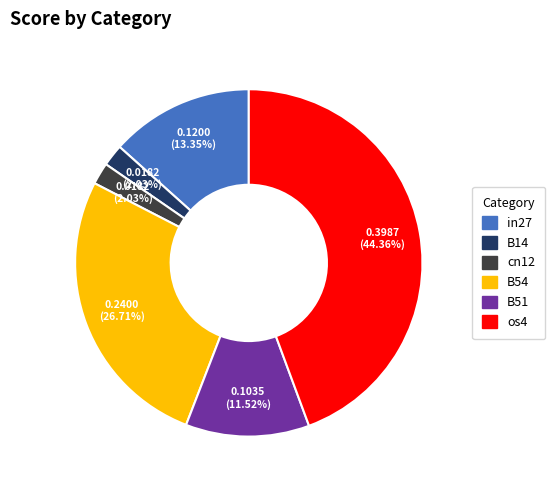

Is there any slice that represents more than half of the pie?

No